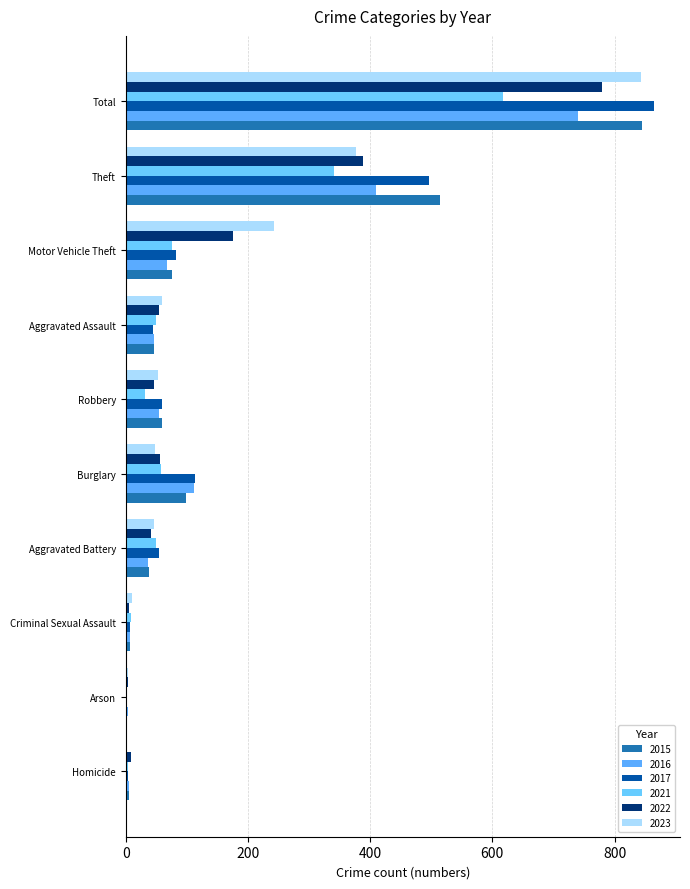

What is the maximum value shown in the chart?

864